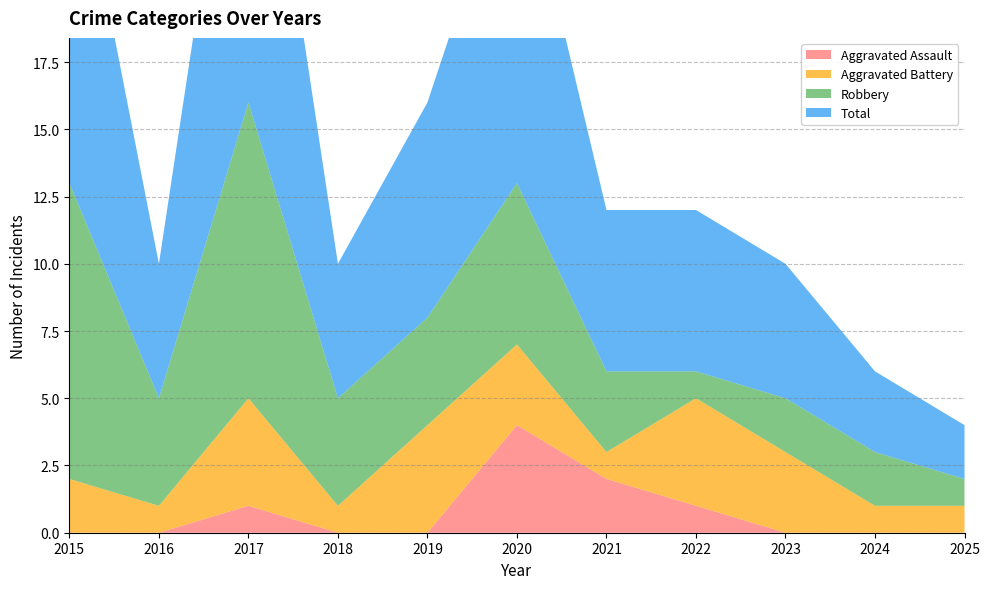

Reading right to left, extract all data points from this chart.

Aggravated Assault: 0	0	0	1	2	4	0	0	1	0	0
Aggravated Battery: 1	1	3	4	1	3	4	1	4	1	2
Robbery: 1	2	2	1	3	6	4	4	11	4	11
Total: 2	3	5	6	6	13	8	5	16	5	14